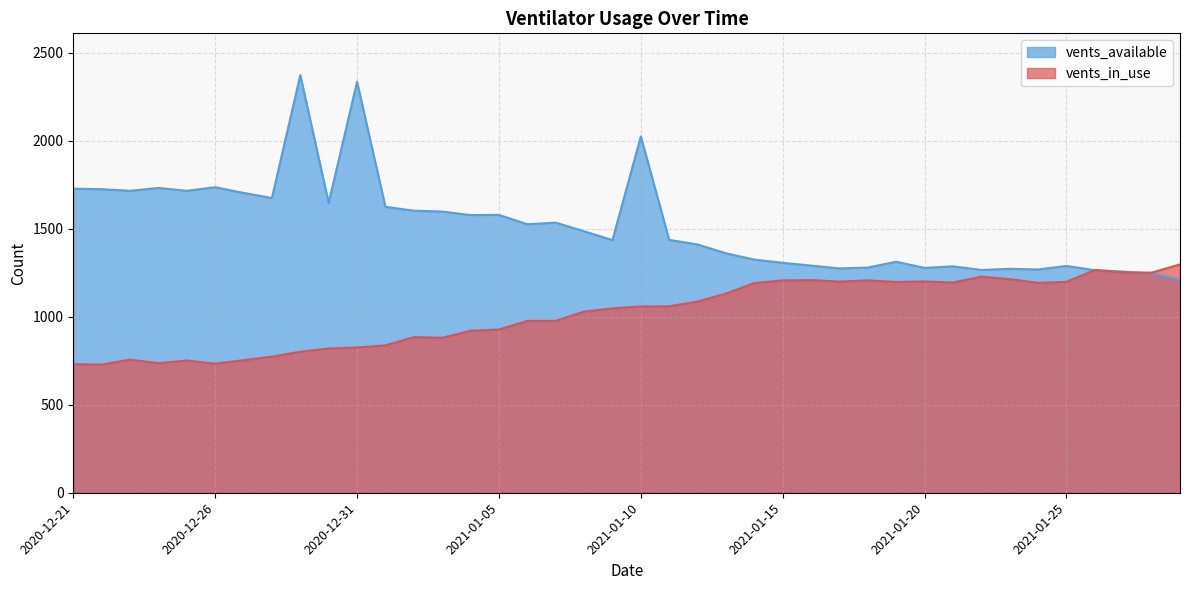

What is the value of the vents_available point at the 37th from the left?

1264